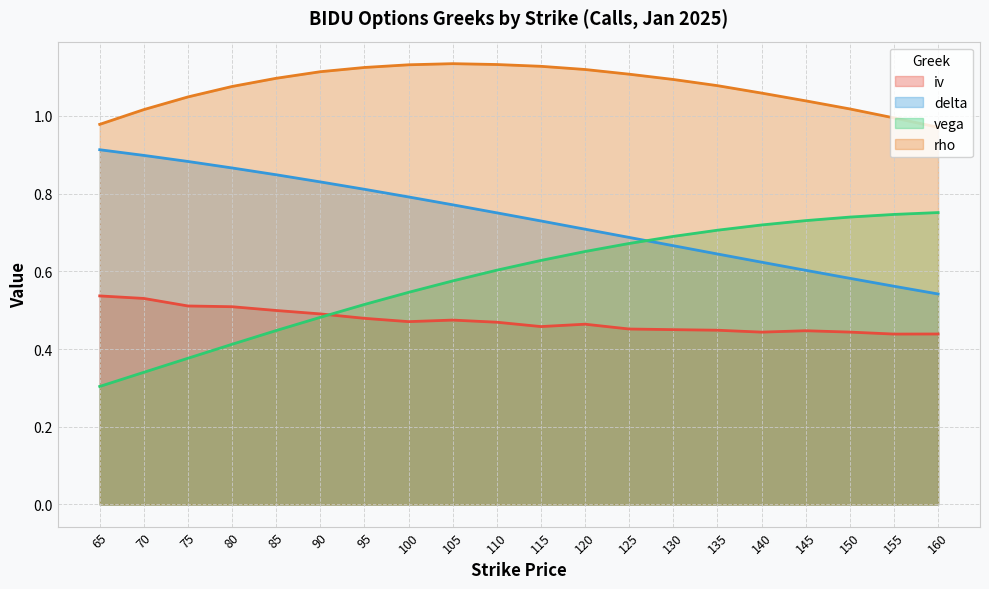

Reading left to right, what are all the values shown in this chart?

iv: 0.5	0.5	0.5	0.5	0.5	0.5	0.5	0.5	0.5	0.5	0.5	0.5	0.5	0.5	0.4	0.4	0.4	0.4	0.4	0.4
delta: 0.9	0.9	0.9	0.9	0.8	0.8	0.8	0.8	0.8	0.8	0.7	0.7	0.7	0.7	0.6	0.6	0.6	0.6	0.6	0.5
vega: 0.3	0.3	0.4	0.4	0.4	0.5	0.5	0.5	0.6	0.6	0.6	0.7	0.7	0.7	0.7	0.7	0.7	0.7	0.7	0.8
rho: 1.0	1.0	1.0	1.1	1.1	1.1	1.1	1.1	1.1	1.1	1.1	1.1	1.1	1.1	1.1	1.1	1.0	1.0	1.0	1.0